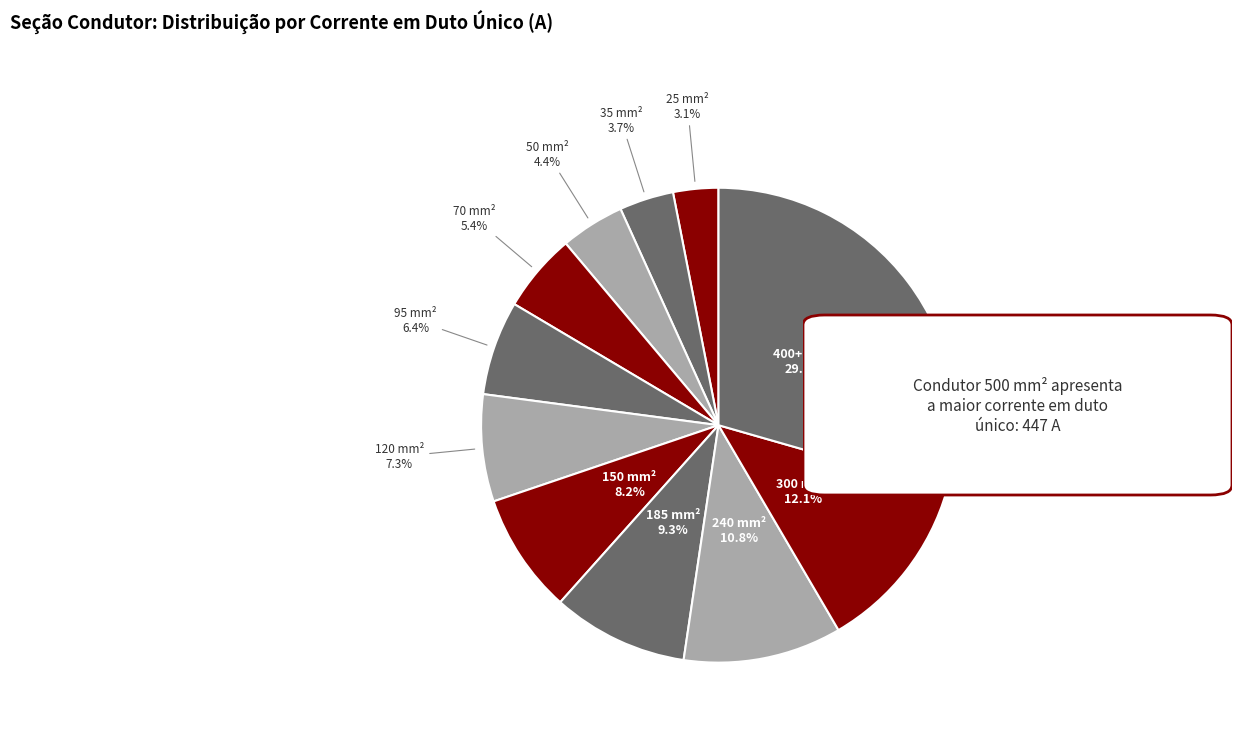

Which category has the smallest portion of the pie?

25